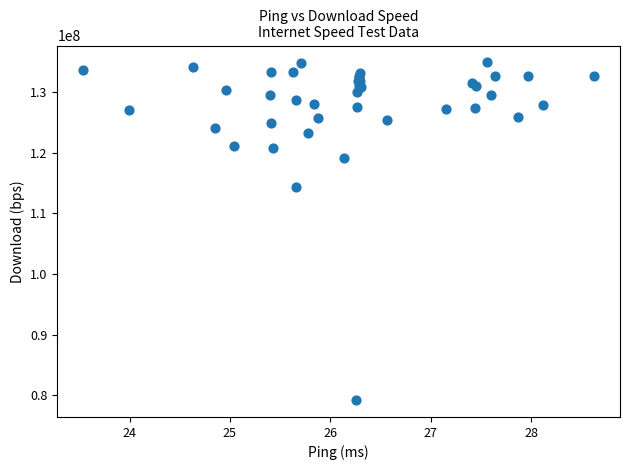

What Y value in the scatter plot is closest to 107033395?

114399641.6